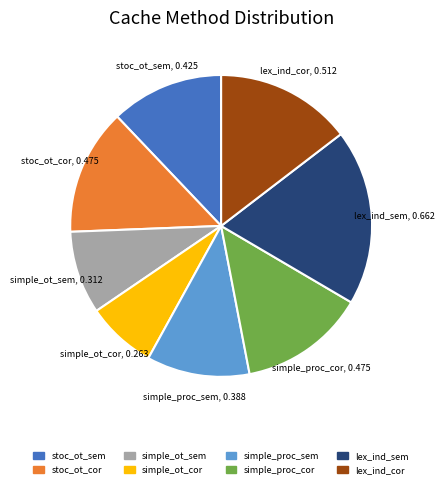

True or false: lex_ind_sem accounts for 9% of the total.

False